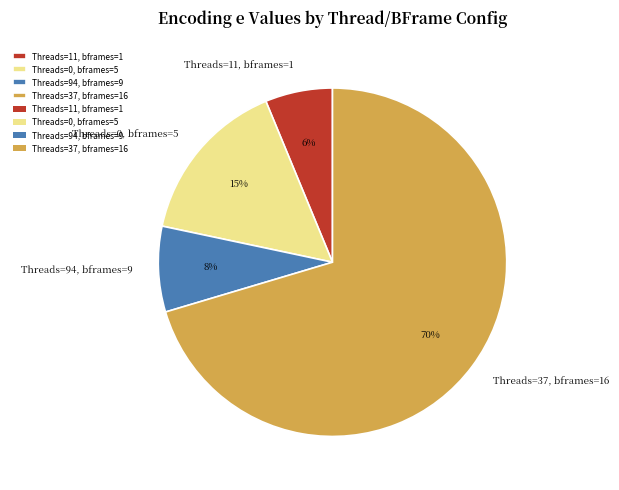

Count the number of slices in the pie.

4